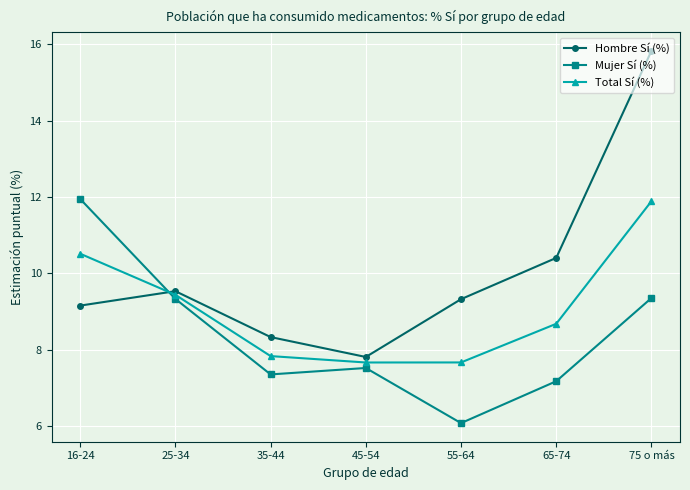

What is the lowest value of the Mujer Sí (%) series?

6.1